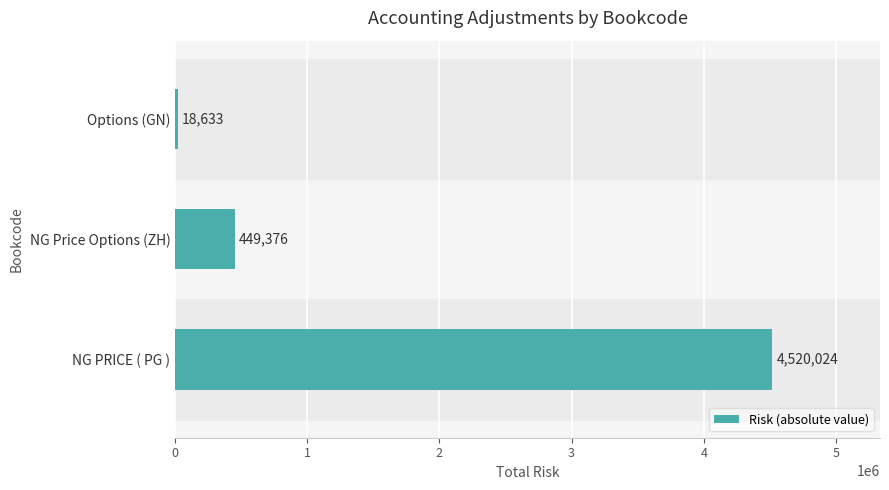

What is the sum of the values at NG Price Options (ZH) and NG PRICE ( PG )?

4969400.0